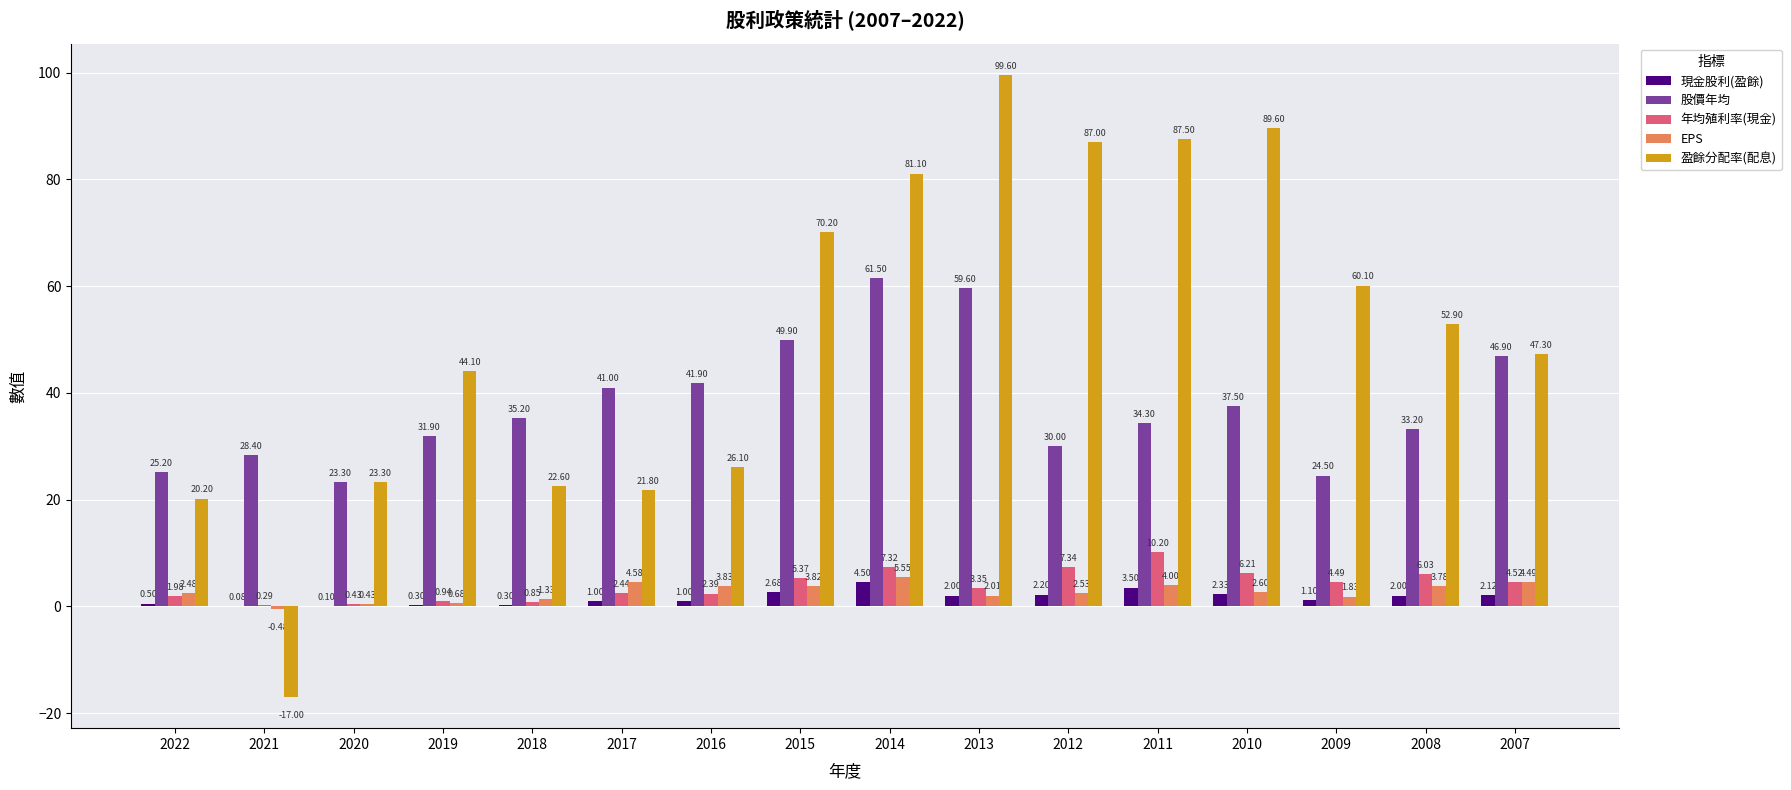

Does the chart contain stacked bars?

No